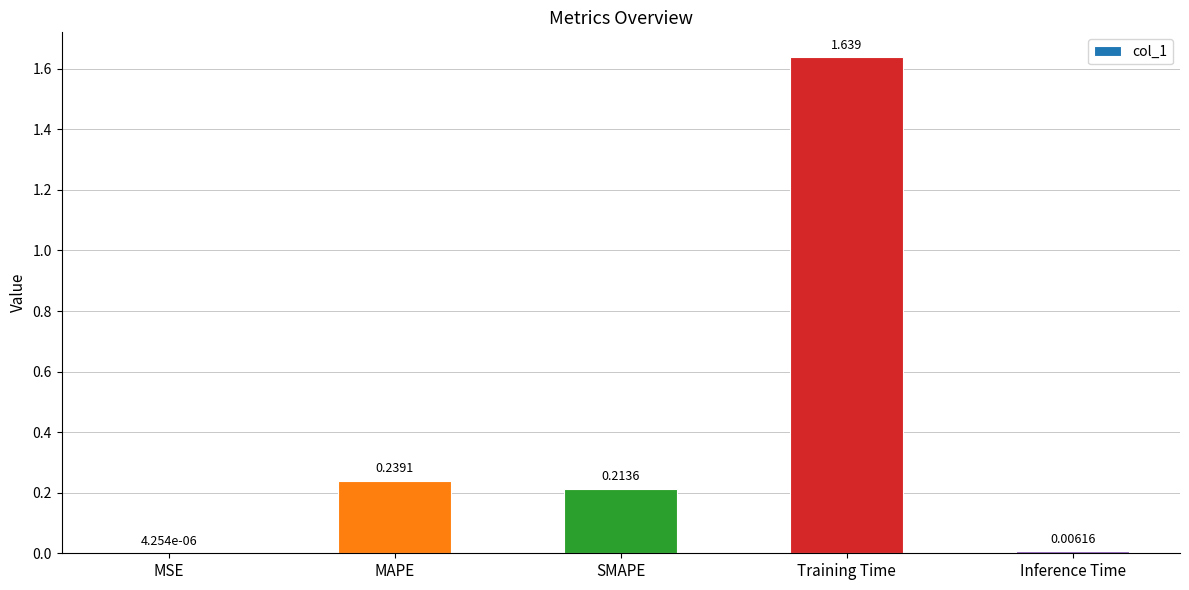

Are the bars horizontal?

No